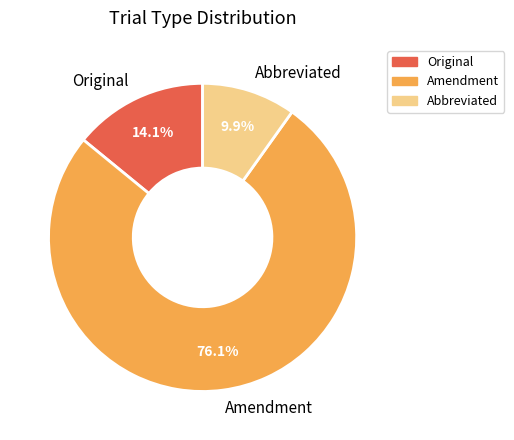

To the nearest percent, what portion does Amendment represent?

76%